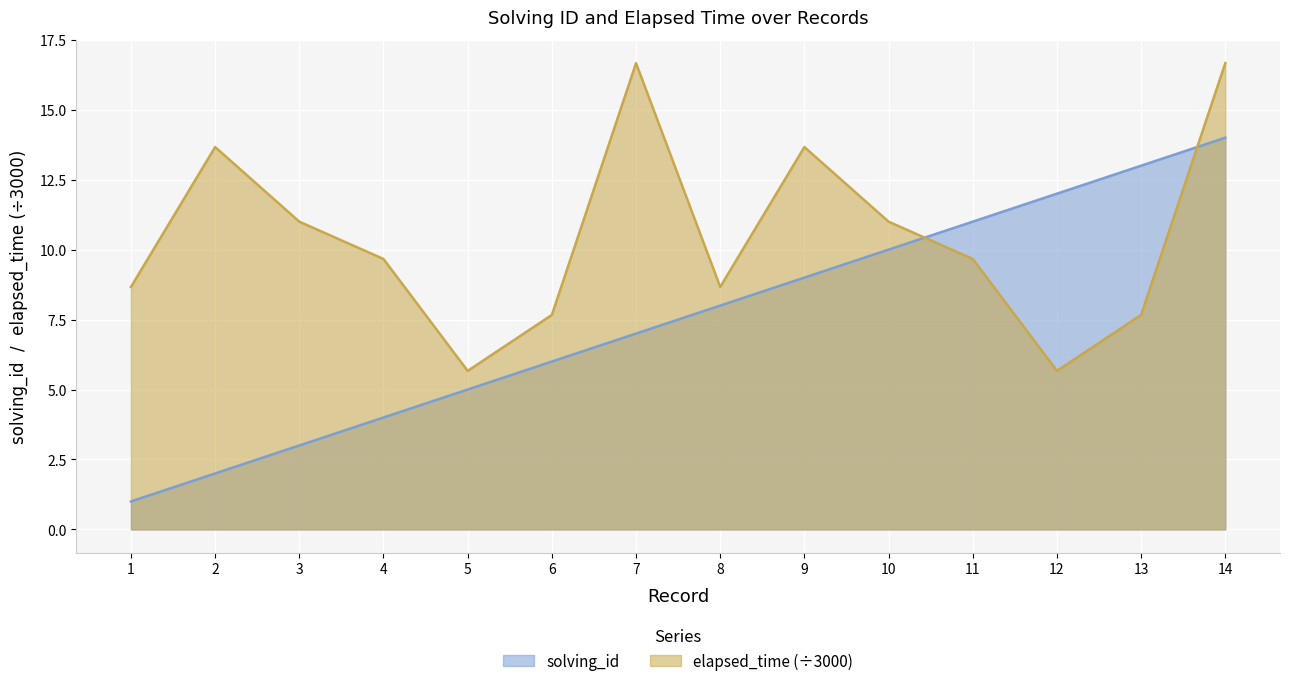

True or false: elapsed_time and solving_id intersect in this chart.

True